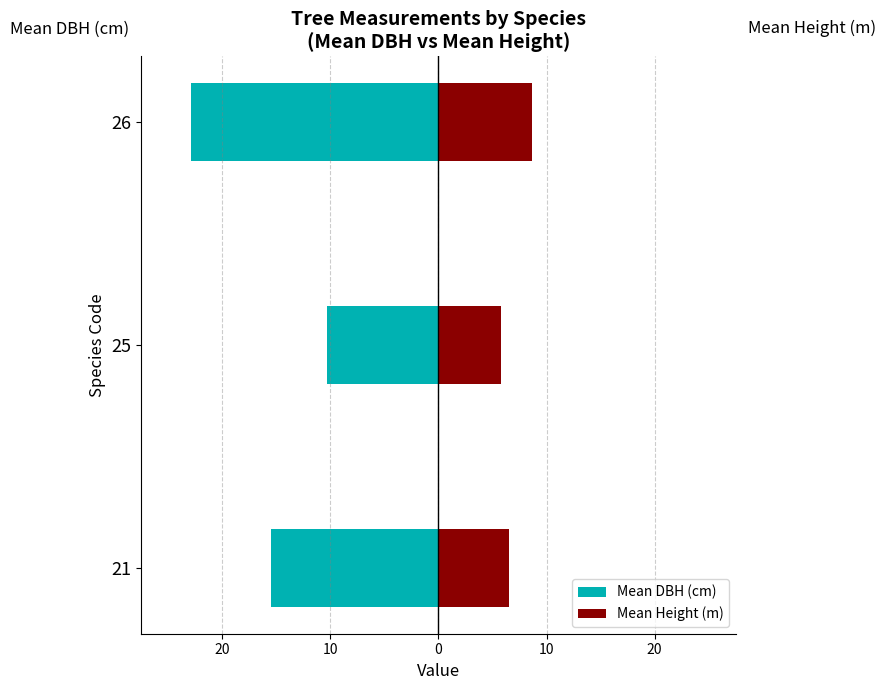

What is the difference between the maximum and minimum values in the Mean DBH (cm) series?

12.7